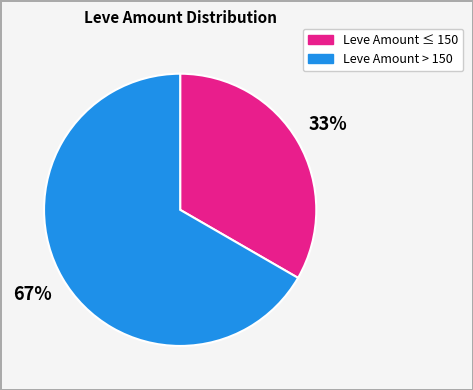

Is there a majority slice in this chart?

Yes